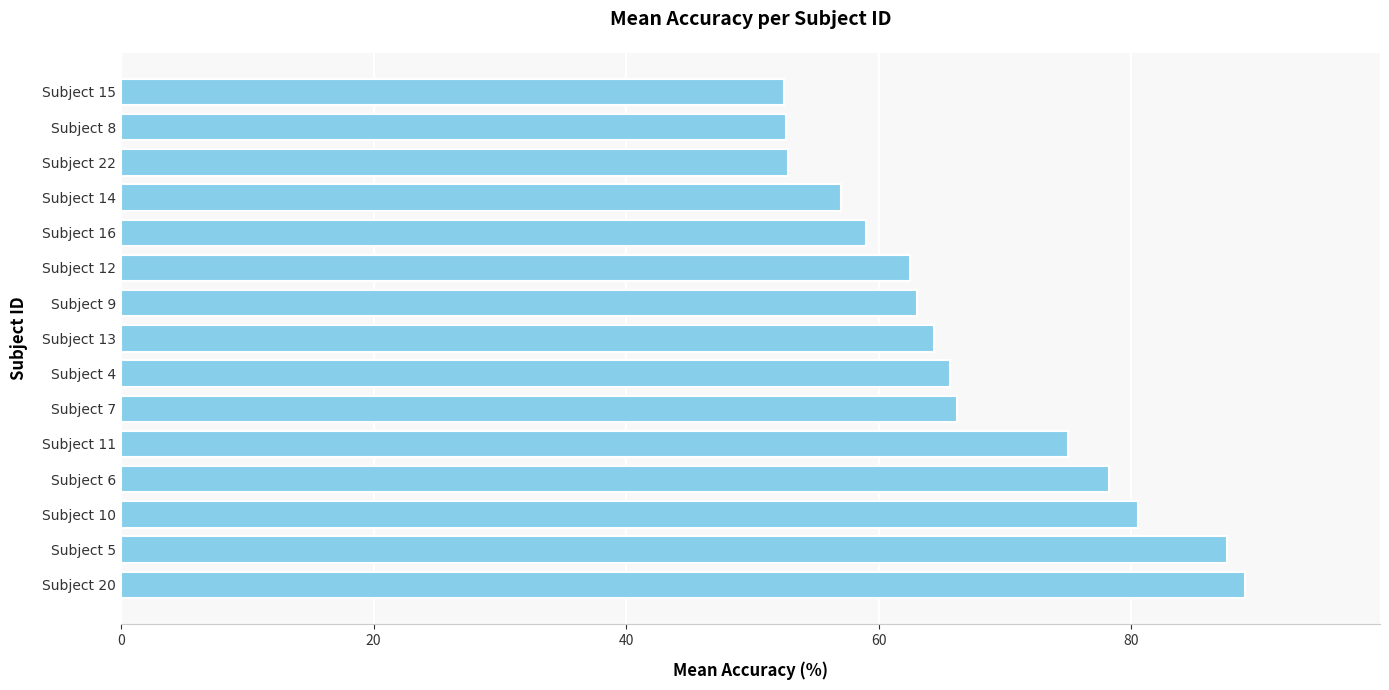

What is the average value?

67.1